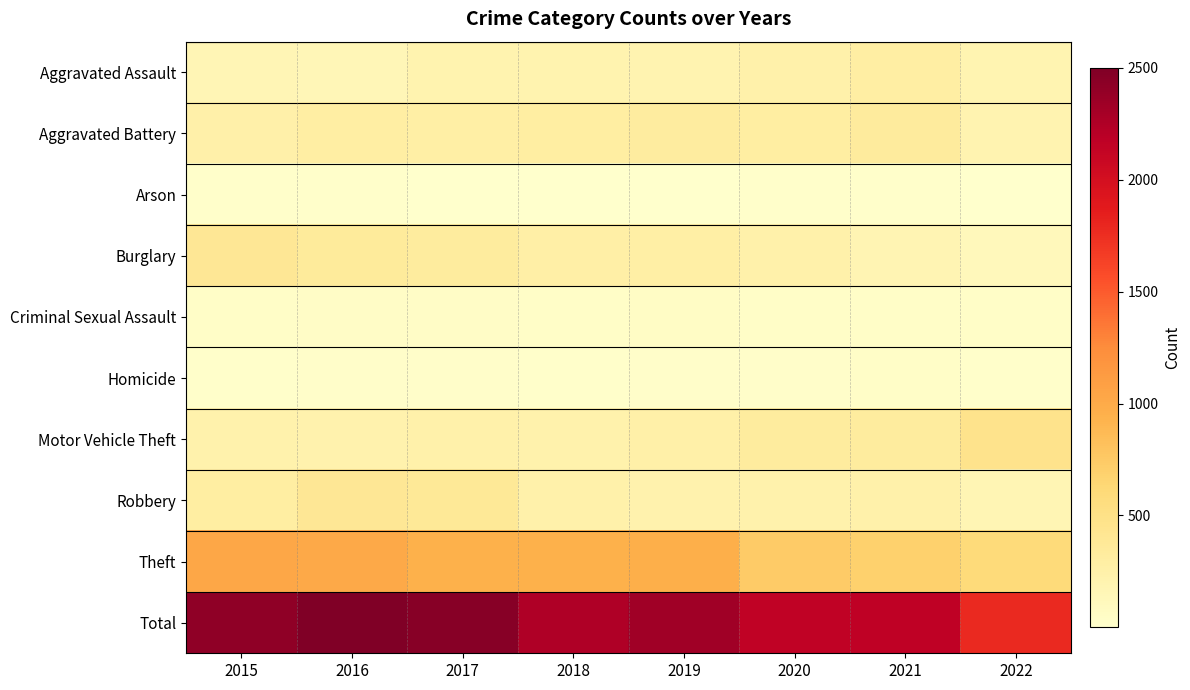

How many categories are shown in the chart?

8